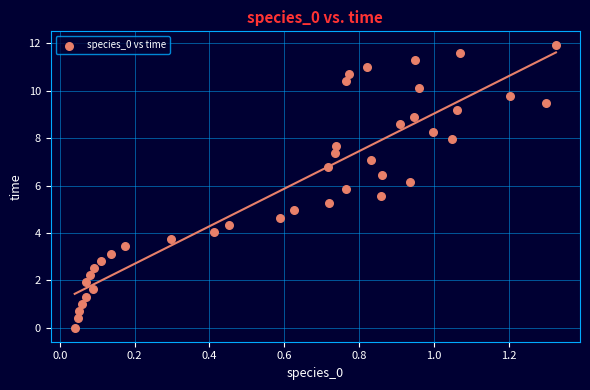

What is the range of Y values (max minus min)?

11.9